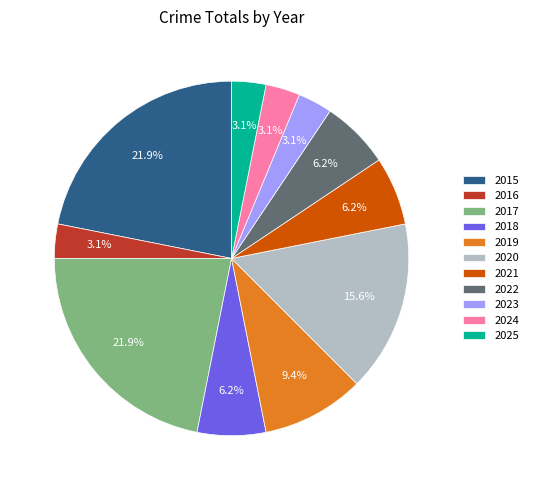

To the nearest percent, what portion does 2025 represent?

3%